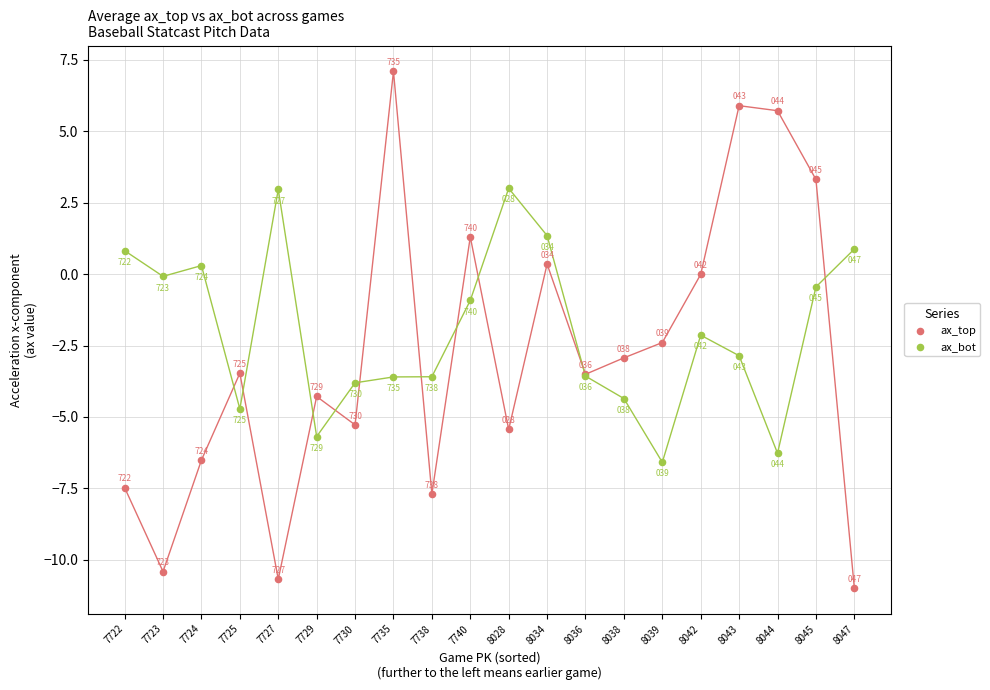

Which series has the widest spread of Y values?

ax_top